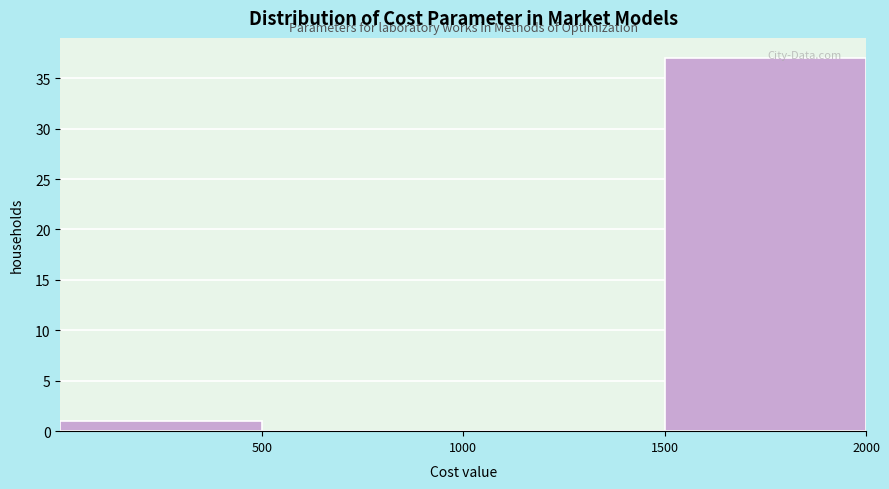

How tall is the bar that spans 0 to 500 on the x-axis? The values are not printed on the chart, so give them approximately, as read against the axis.

1